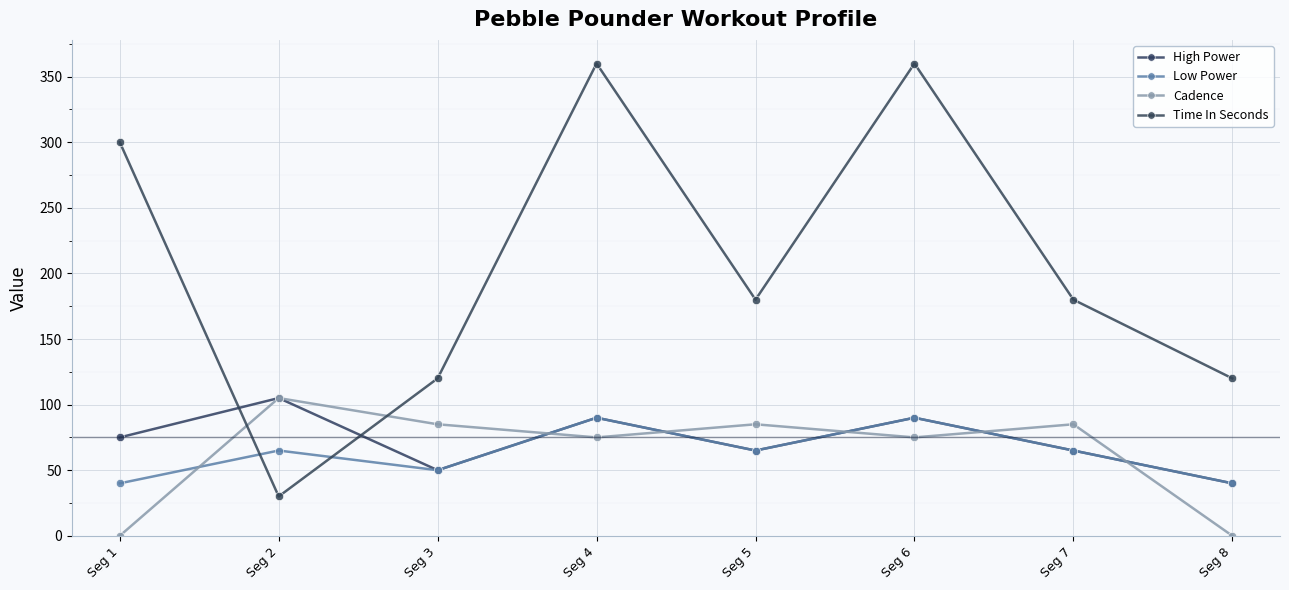

How many interior local valleys does the Cadence series have?

2